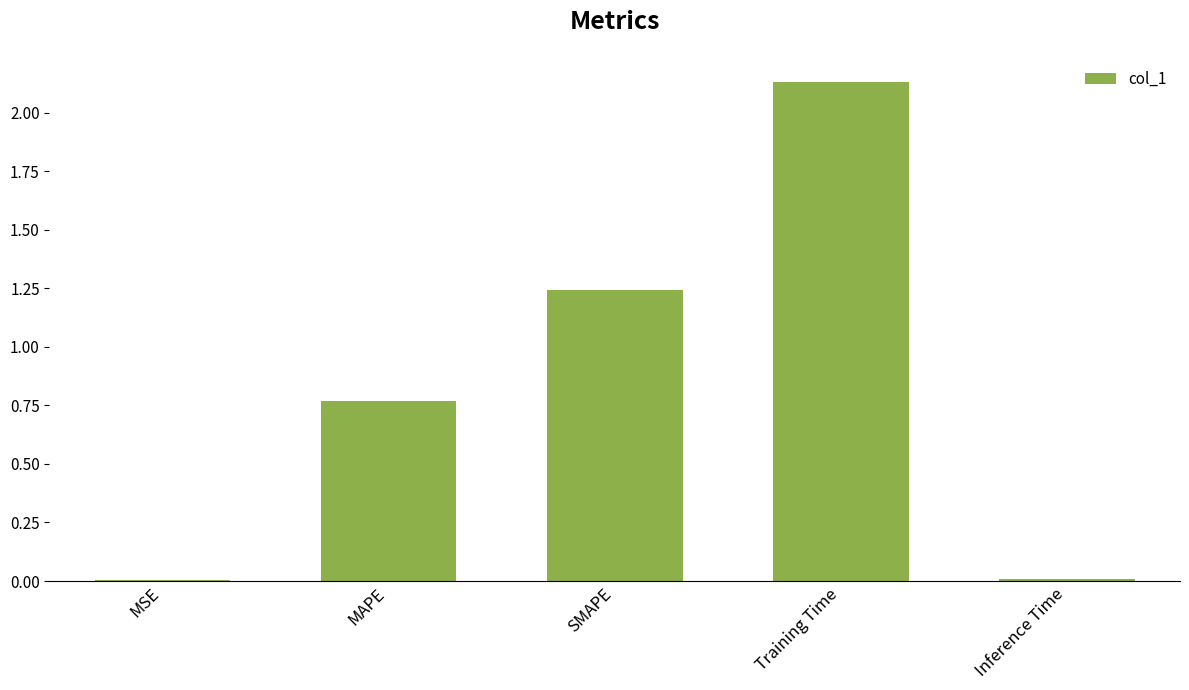

What is the sum of all values?

4.2